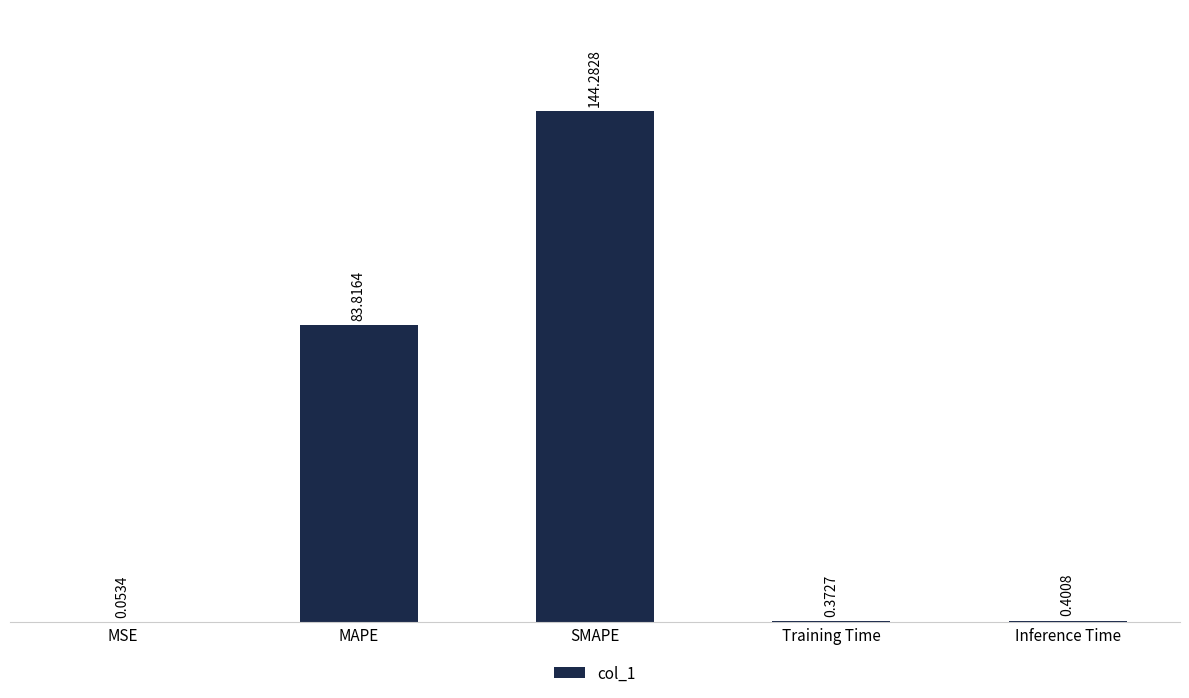

Where is the data nearest to the value 72?

MAPE